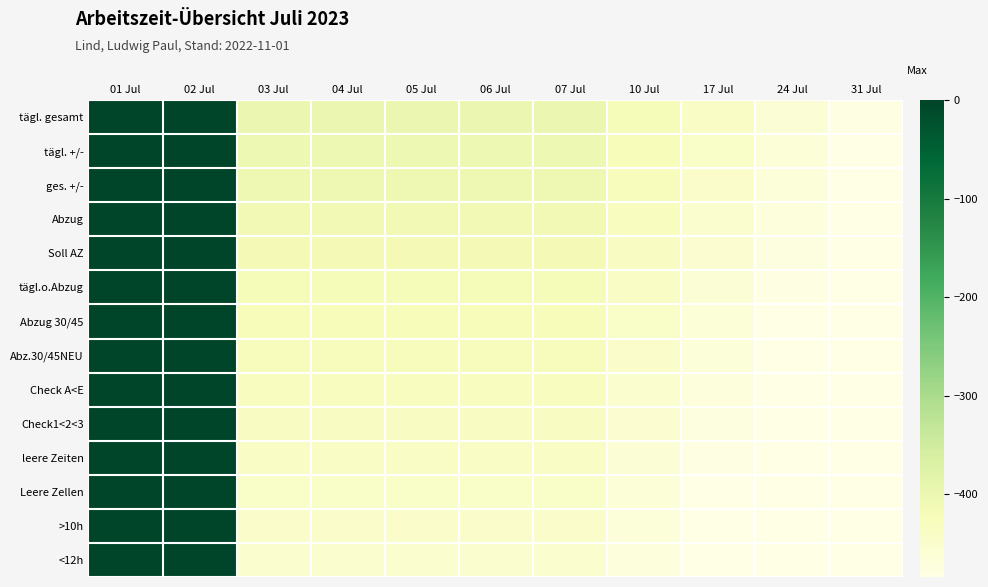

Between 04 Jul and 05 Jul, which series saw the biggest shift?

tägl. gesamt